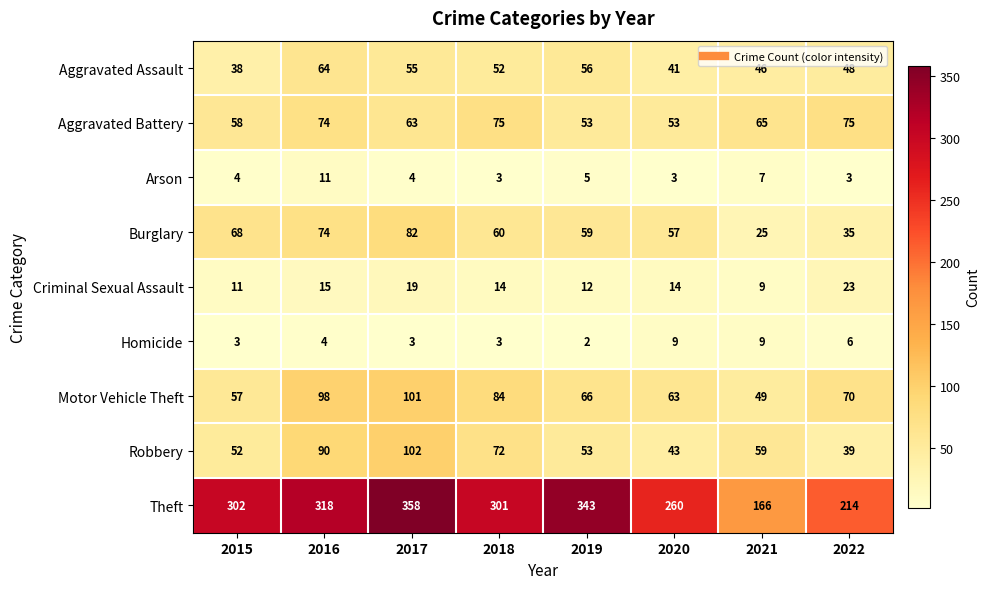

True or false: Robbery has a value of 90 at 2021.

False